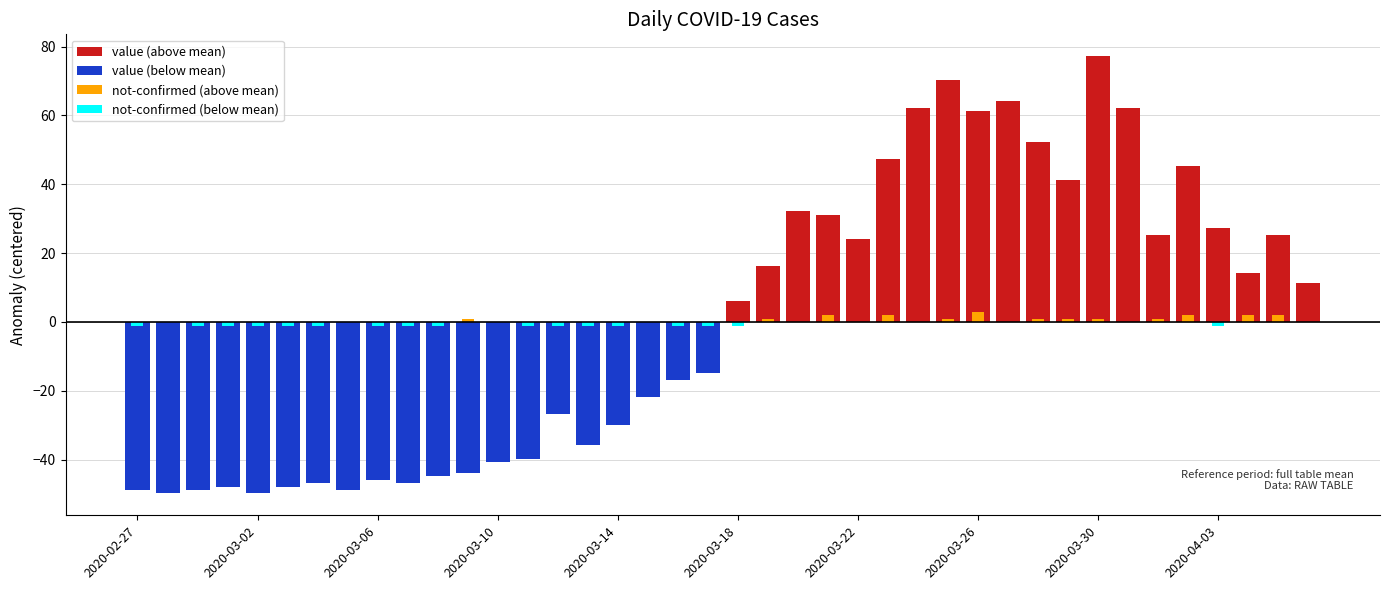

What position from the right is 2020-03-01?

37